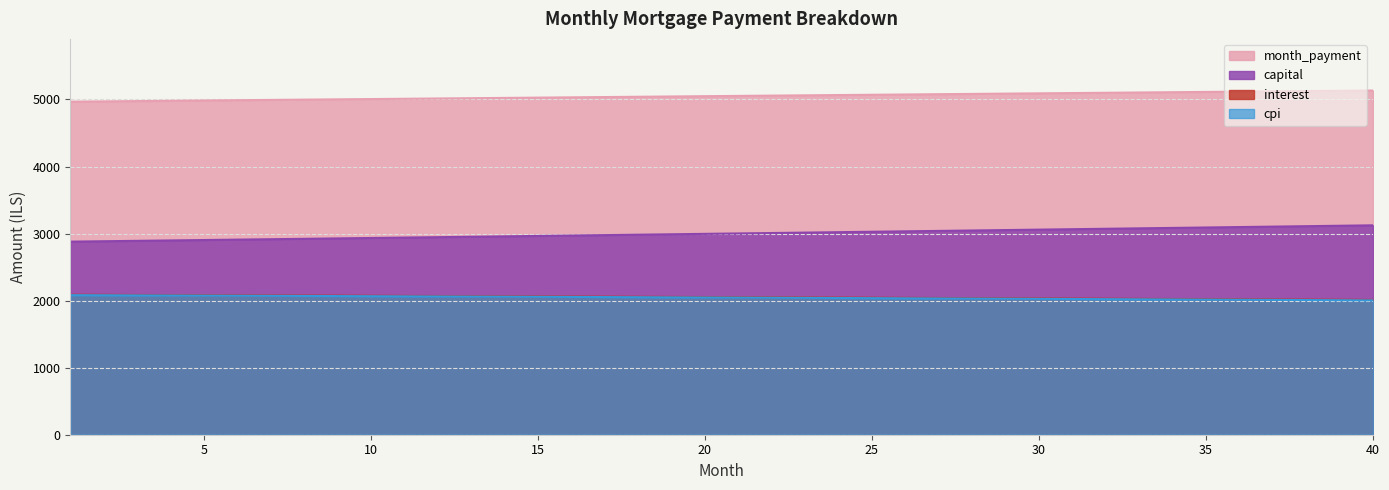

What is the value of the cpi point at the 27th from the left?

2032.8